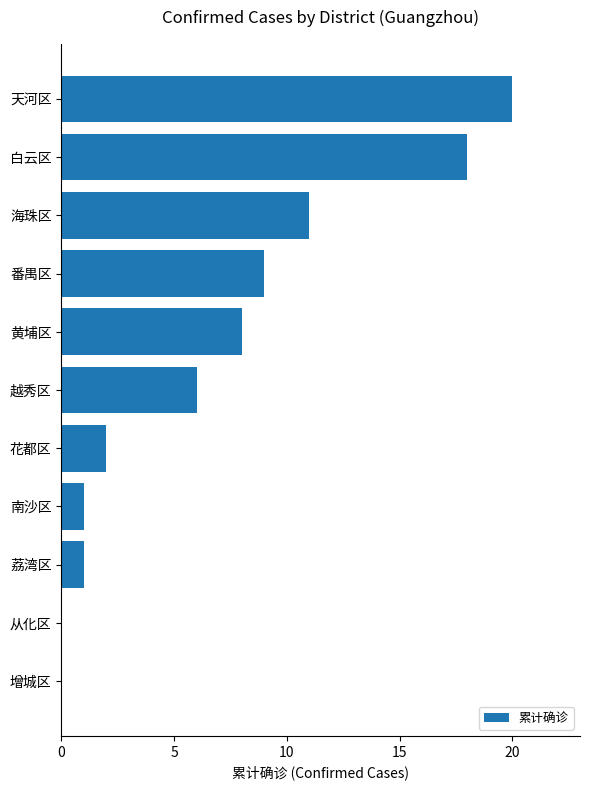

How many series are shown in this chart?

1